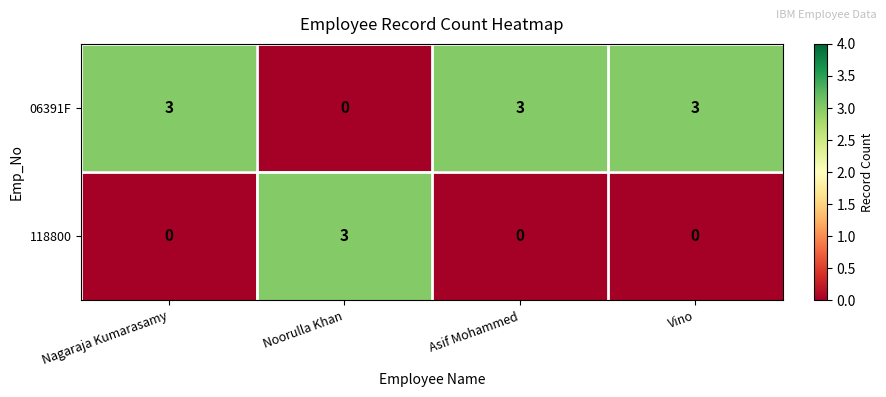

Which category has the highest value in the 118800 series?

Noorulla Khan